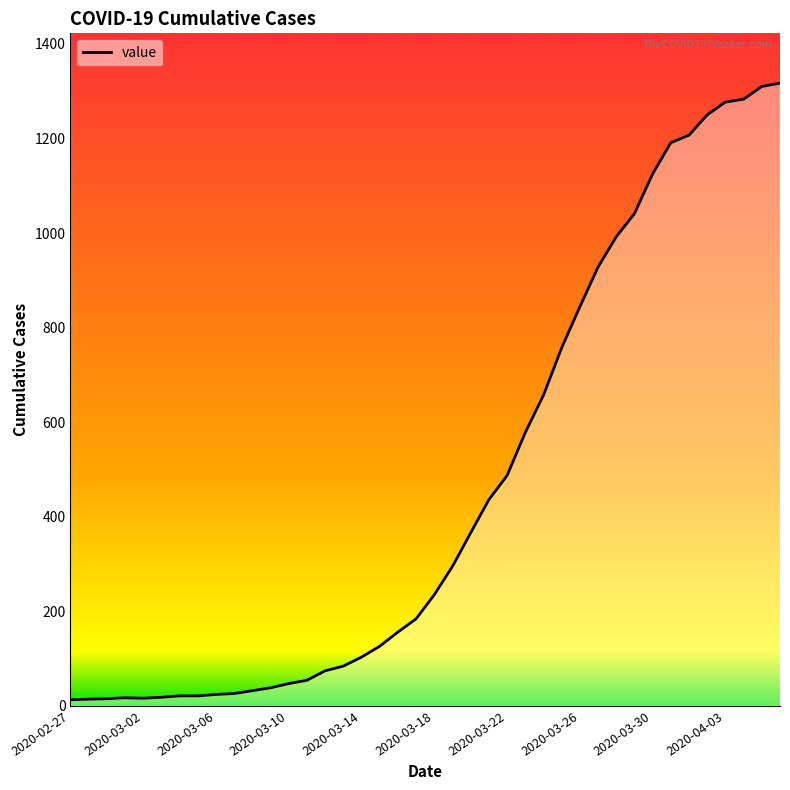

What is the maximum value shown in the chart?

1317